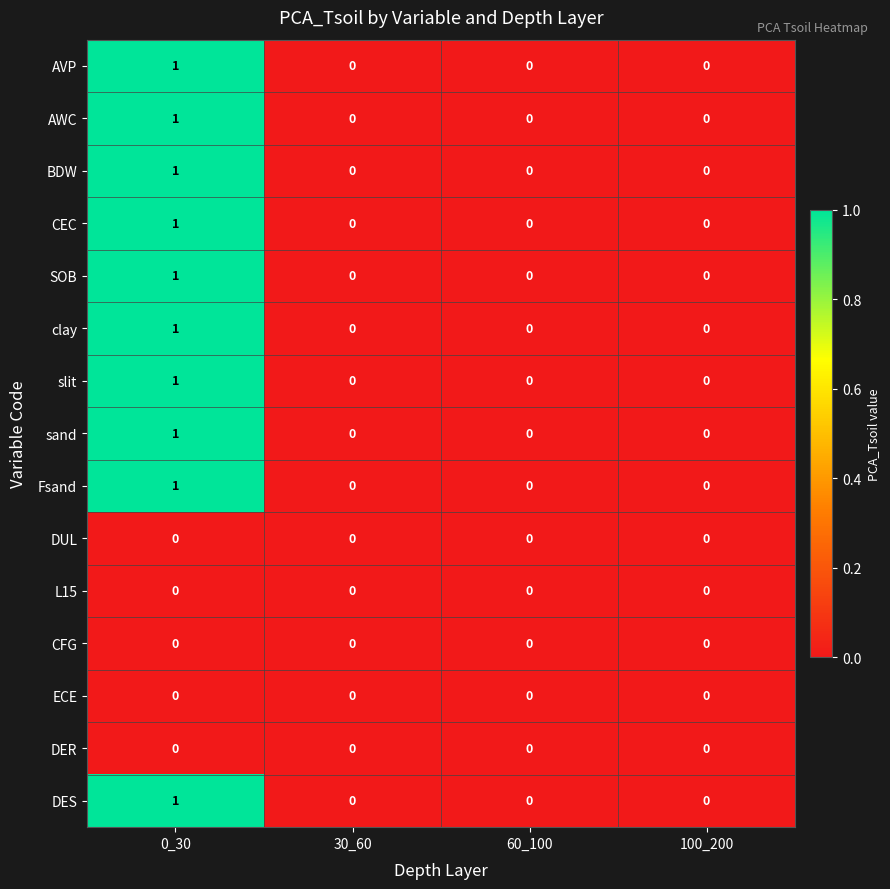

Is it true that slit equals 1 at 30_60?

False